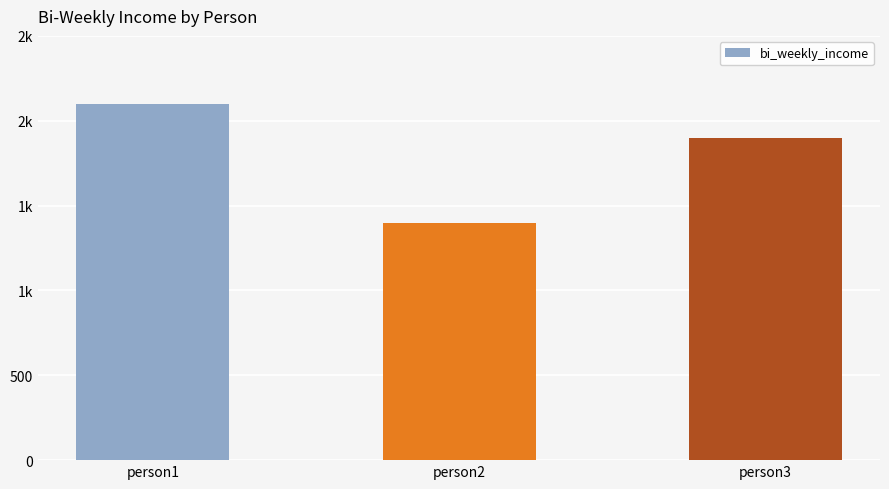

What is the greatest value displayed?

2100